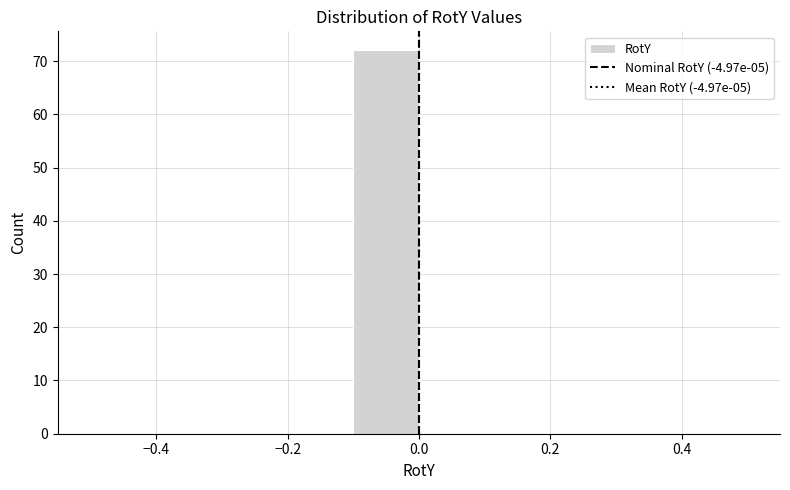

Reading left to right, transcribe this chart: for each bar, give the range it covers on the x-axis and its height. Neither the bar edges nor the heights are printed on the chart, so give them approximately, as read against the axes.

-0.5 to -0.4: 0
-0.4 to -0.3: 0
-0.3 to -0.2: 0
-0.2 to -0.1: 0
-0.1 to 0.0: 72
0.0 to 0.1: 0
0.1 to 0.2: 0
0.2 to 0.3: 0
0.3 to 0.4: 0
0.4 to 0.5: 0